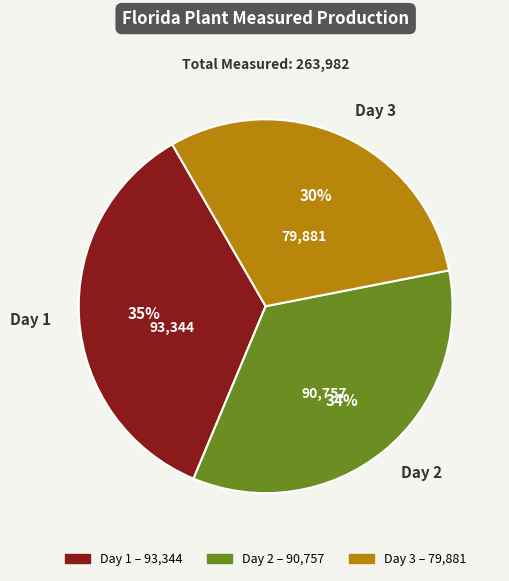

Is the sum of Day 2 and Day 1 greater than half?

Yes